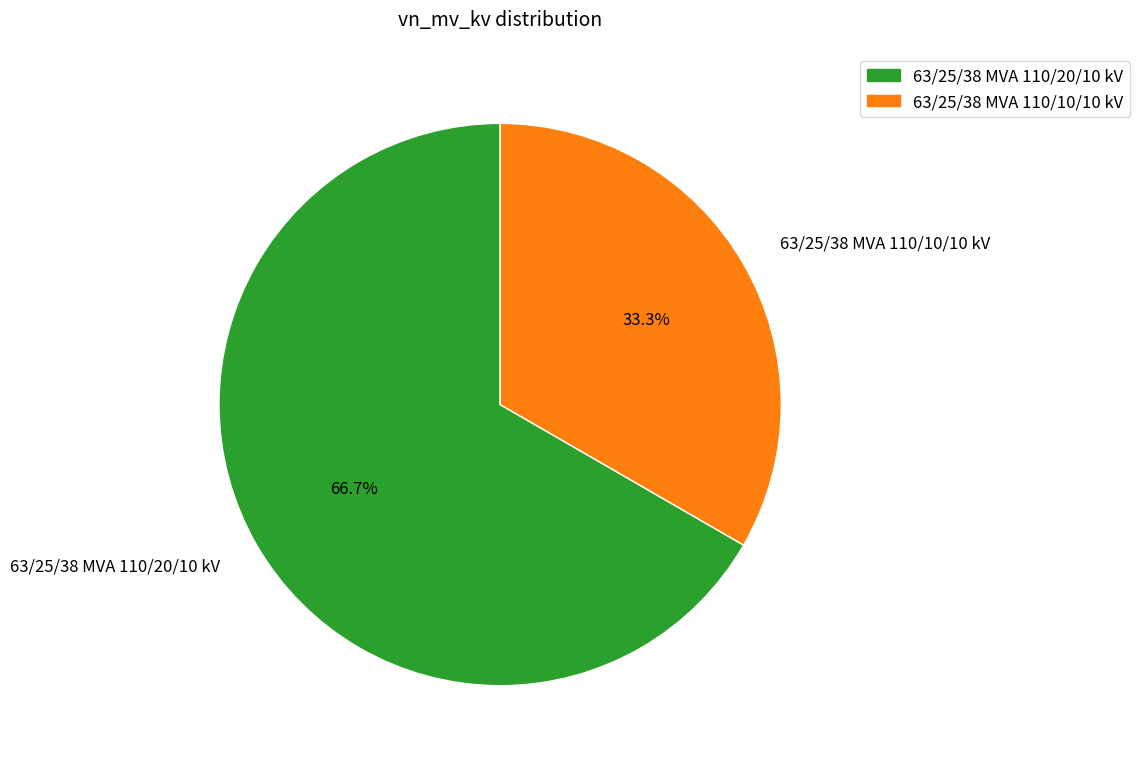

To the nearest percent, what percentage of the pie is 63/25/38 MVA 110/10/10 kV?

33%